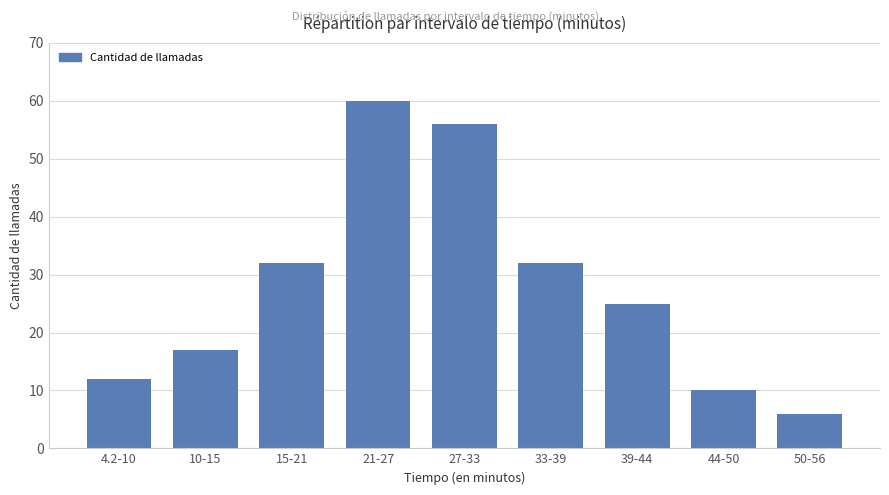

Reading right to left, extract all data points from this chart.

6	10	25	32	56	60	32	17	12